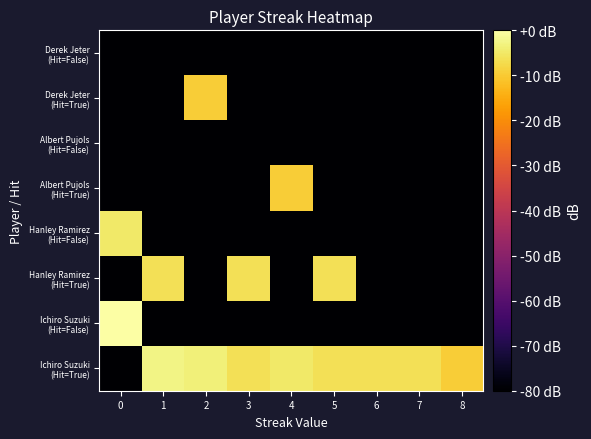

At 6, list the series in order from largest to smallest.

Ichiro Suzuki (Hit=True), Ichiro Suzuki (Hit=False), Hanley Ramirez (Hit=True), Hanley Ramirez (Hit=False), Albert Pujols (Hit=True), Albert Pujols (Hit=False), Derek Jeter (Hit=True), Derek Jeter (Hit=False)